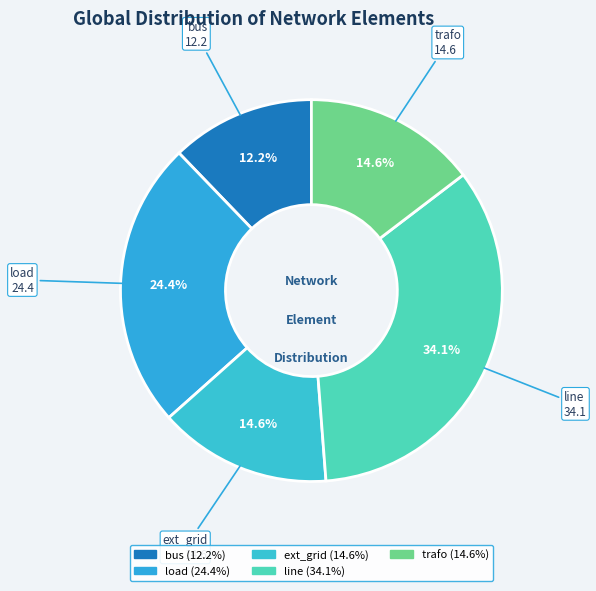

What is the largest slice in the pie chart?

line